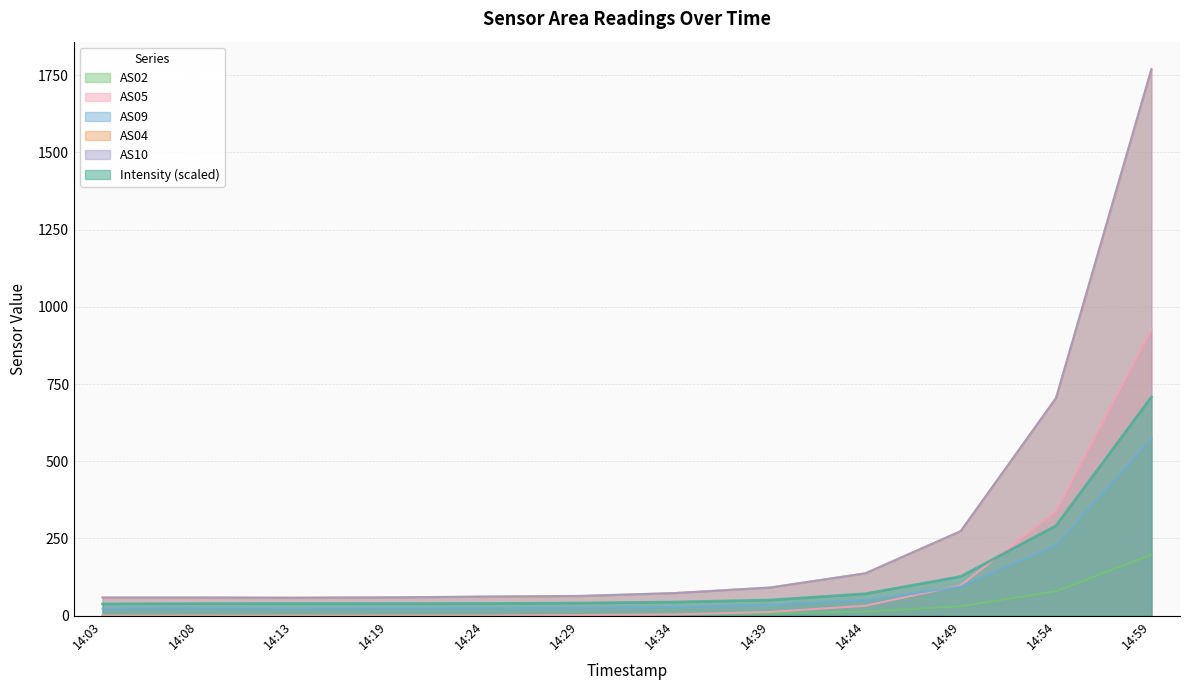

At which category is the sum across all series the highest?

14:59